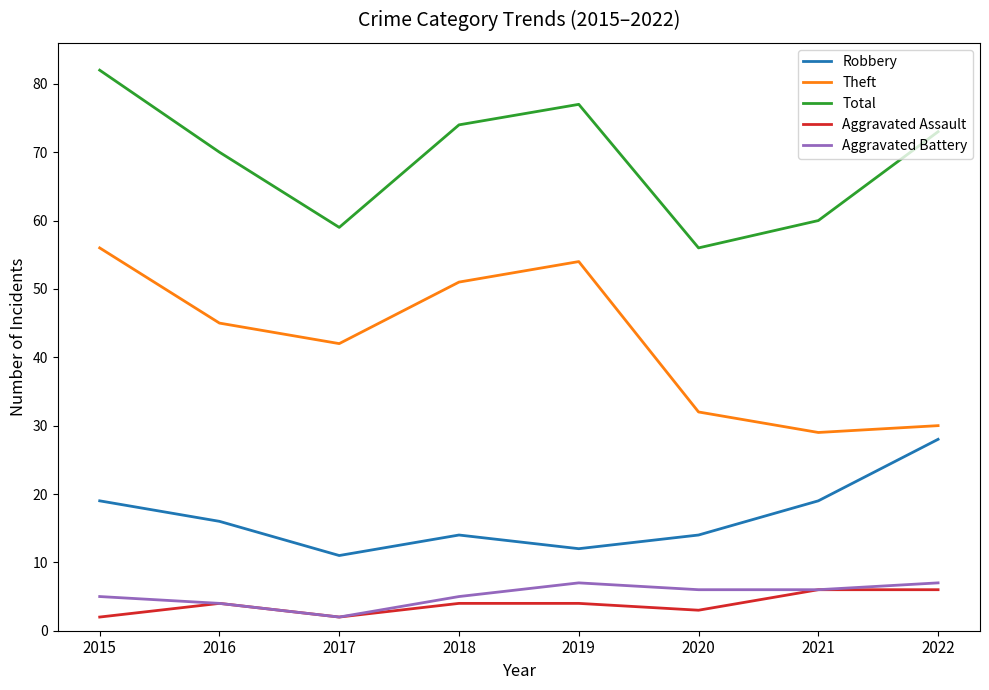

Reading right to left, what are all the values shown in this chart?

Robbery: 28	19	14	12	14	11	16	19
Theft: 30	29	32	54	51	42	45	56
Total: 73	60	56	77	74	59	70	82
Aggravated Assault: 6	6	3	4	4	2	4	2
Aggravated Battery: 7	6	6	7	5	2	4	5